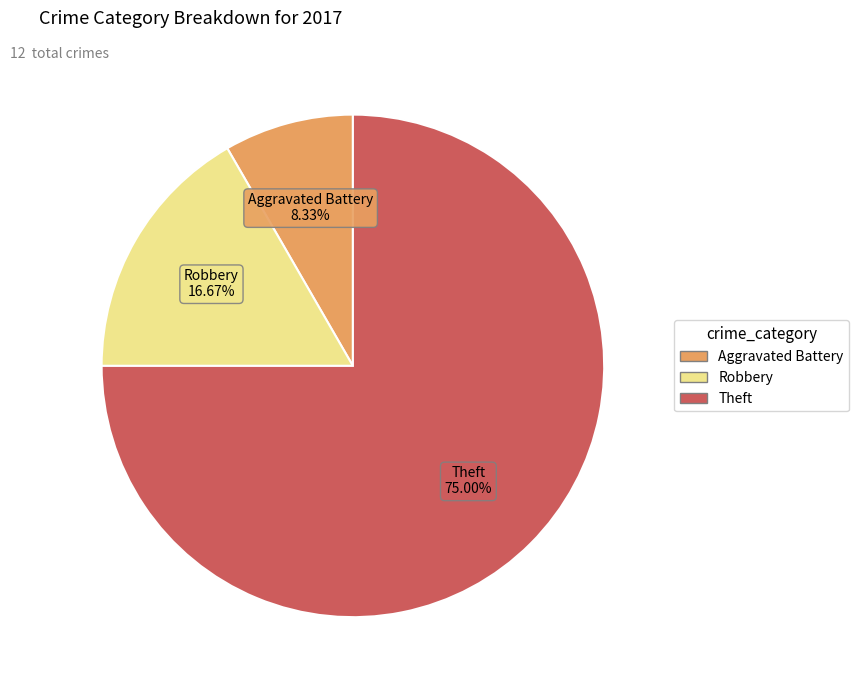

What percentage is the Aggravated Battery slice, to the nearest percent?

8%